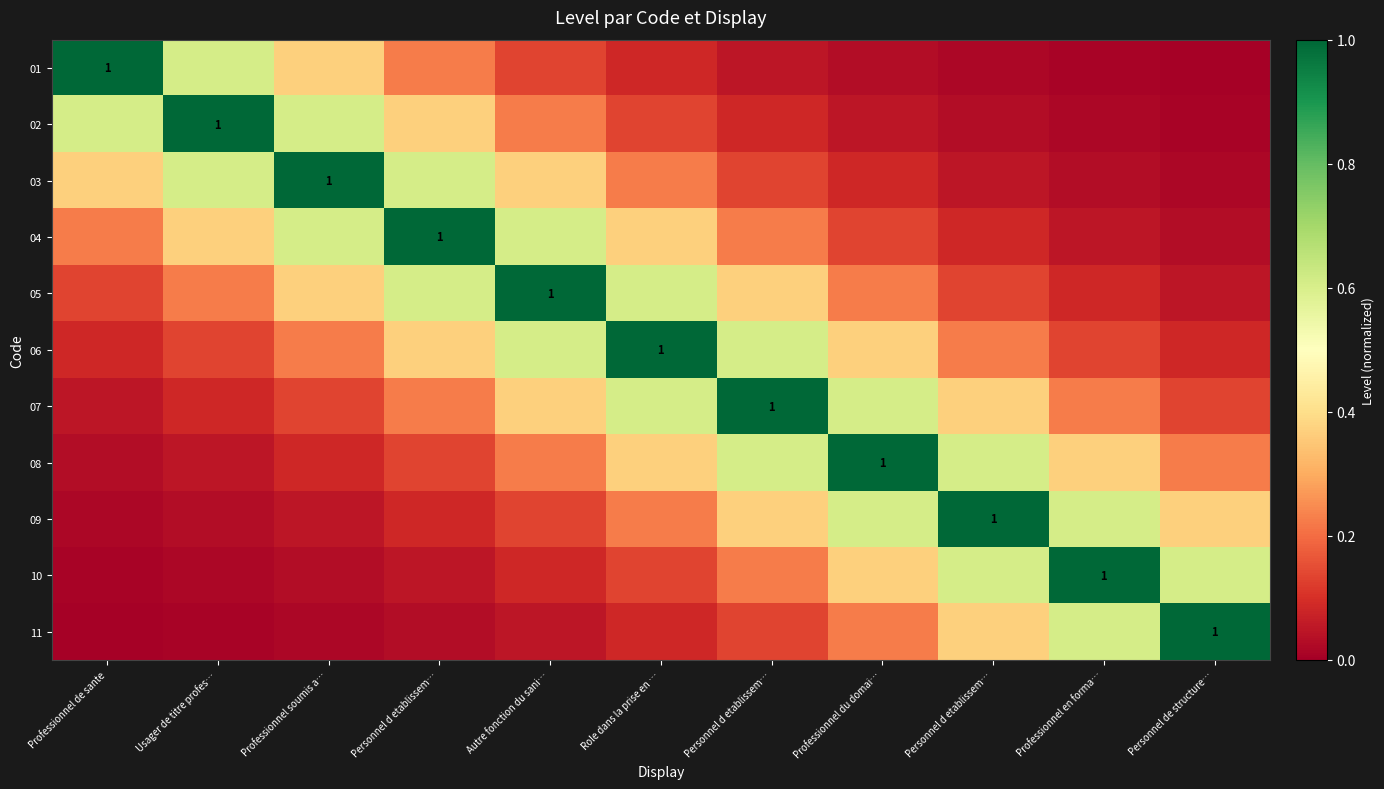

At how many categories does at least one series exceed 0?

11